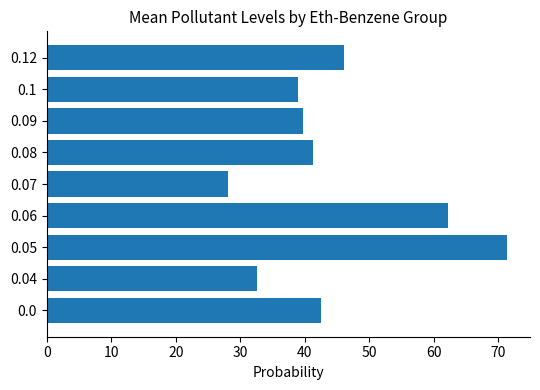

Reading bottom to top, what are all the values shown in this chart?

0.0=42.5	0.04=32.5	0.05=71.4	0.06=62.3	0.07=28.1	0.08=41.2	0.09=39.7	0.1=39.0	0.12=46.2